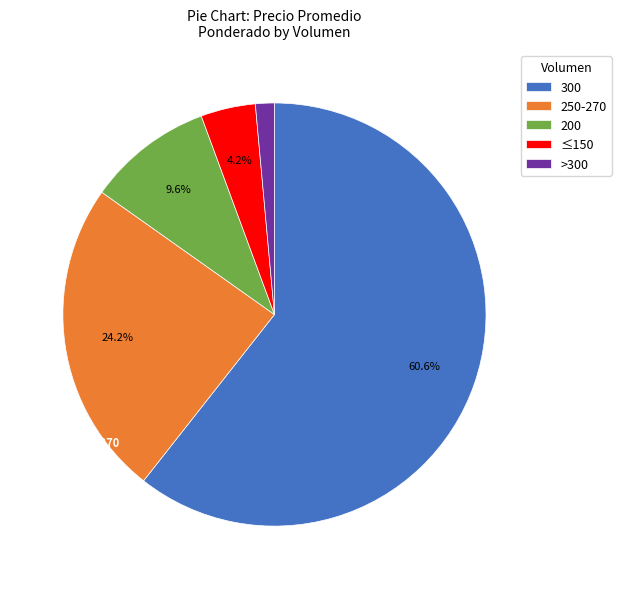

Does 300 account for over 50% of the chart?

Yes